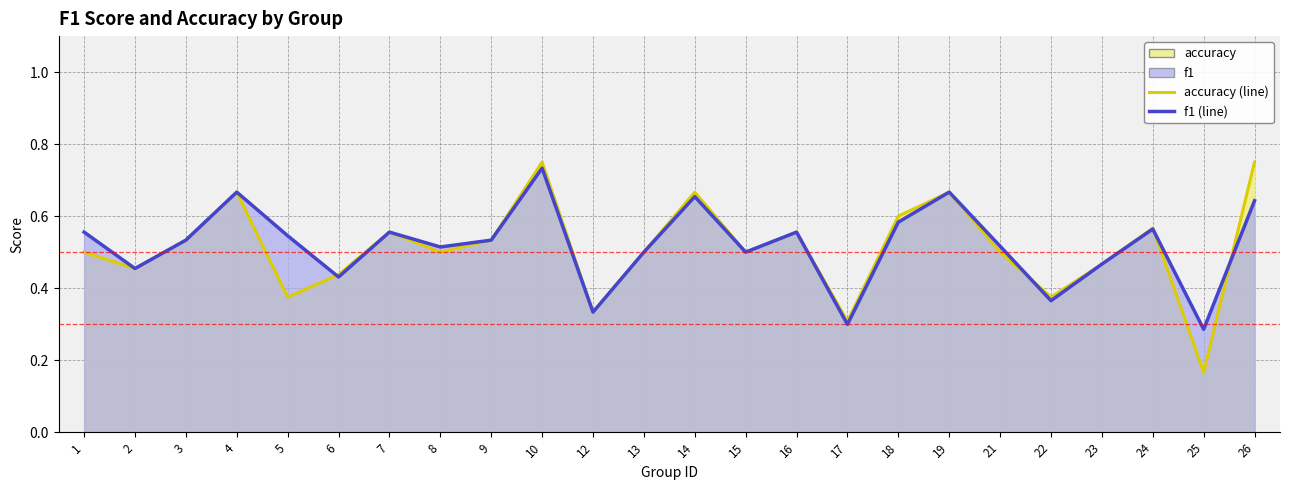

Reading left to right, extract all data points from this chart.

f1: 0.6	0.5	0.5	0.7	0.5	0.4	0.6	0.5	0.5	0.7	0.3	0.5	0.7	0.5	0.6	0.3	0.6	0.7	0.5	0.4	0.5	0.6	0.3	0.6
accuracy: 0.5	0.5	0.5	0.7	0.4	0.4	0.6	0.5	0.5	0.8	0.3	0.5	0.7	0.5	0.6	0.3	0.6	0.7	0.5	0.4	0.5	0.6	0.2	0.8